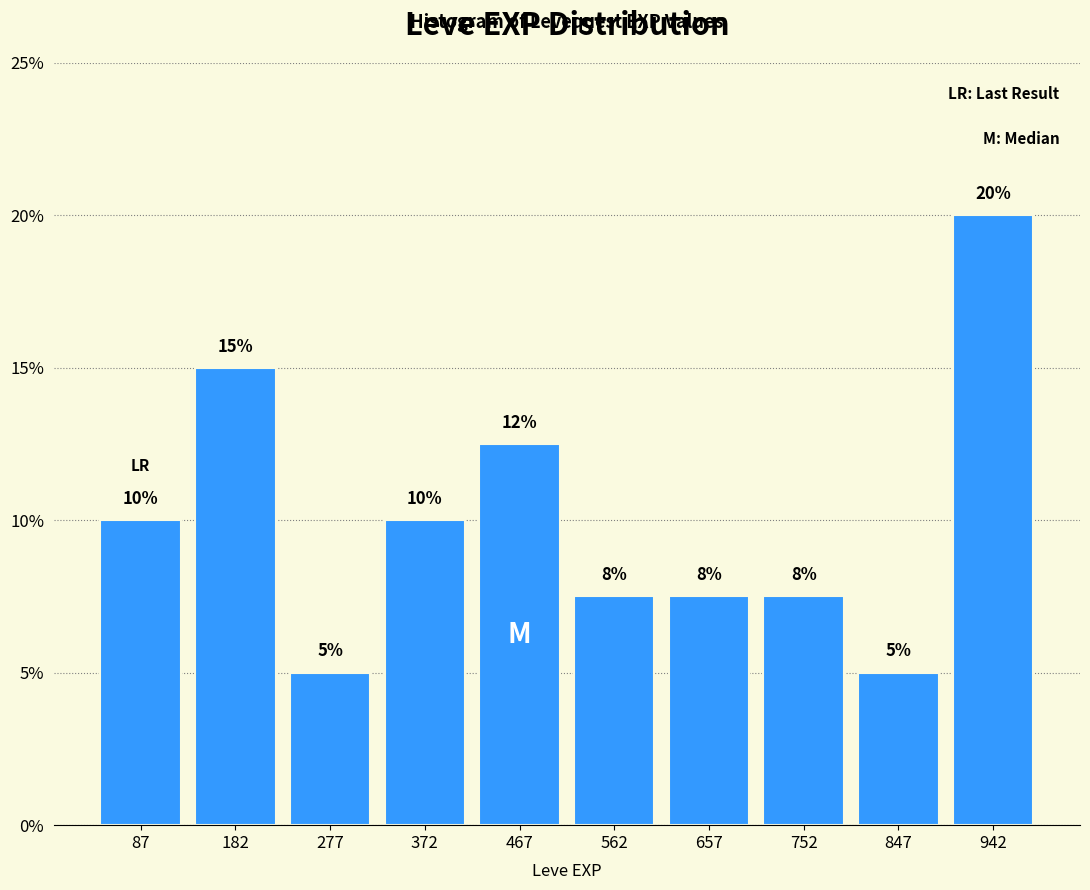

Over which range of the x-axis is the bar tallest?

895 to 990